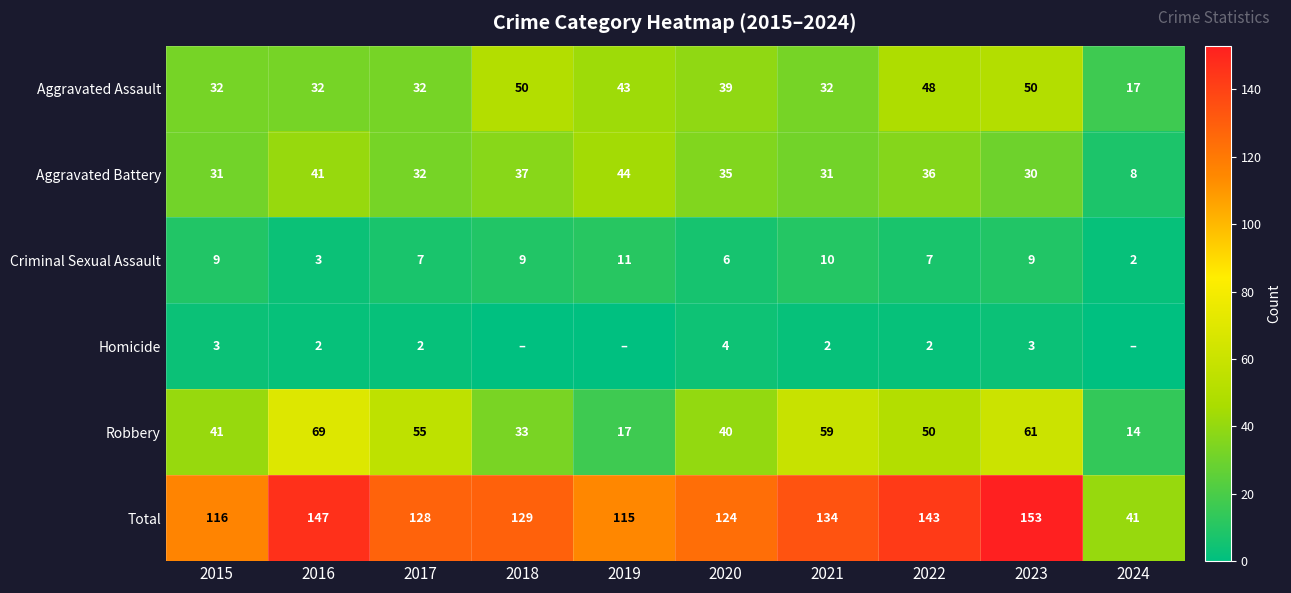

Where does the Total series first go above 129?

2016